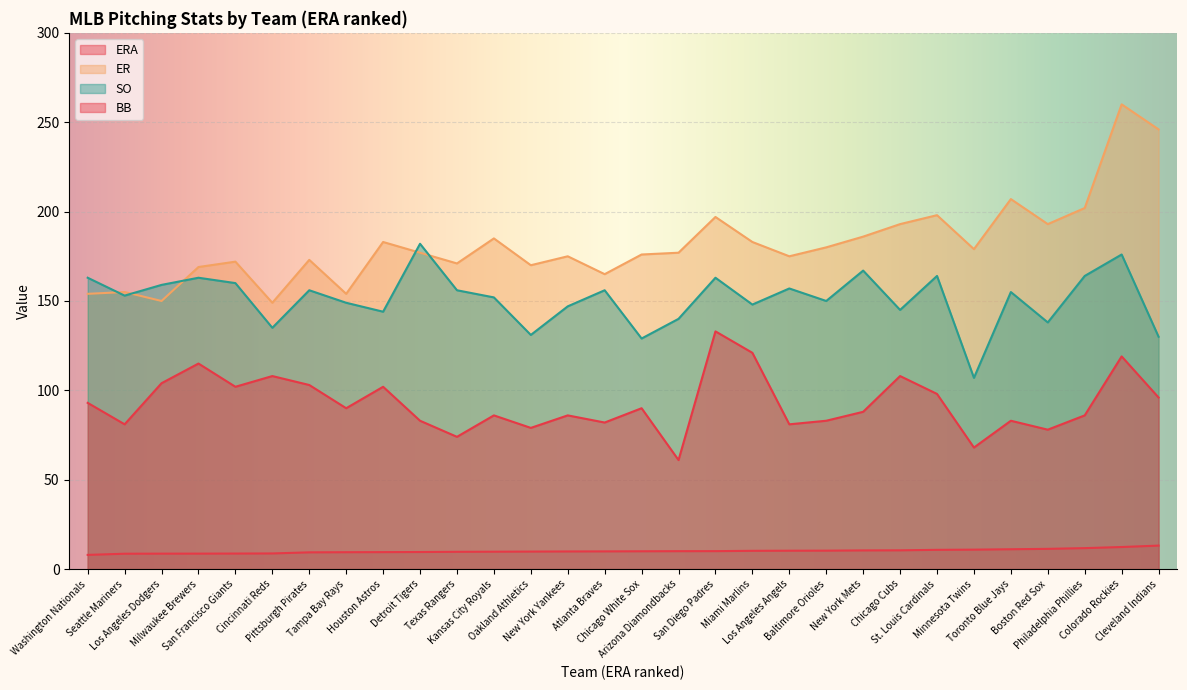

How many data points in ERA are less than 9?

6